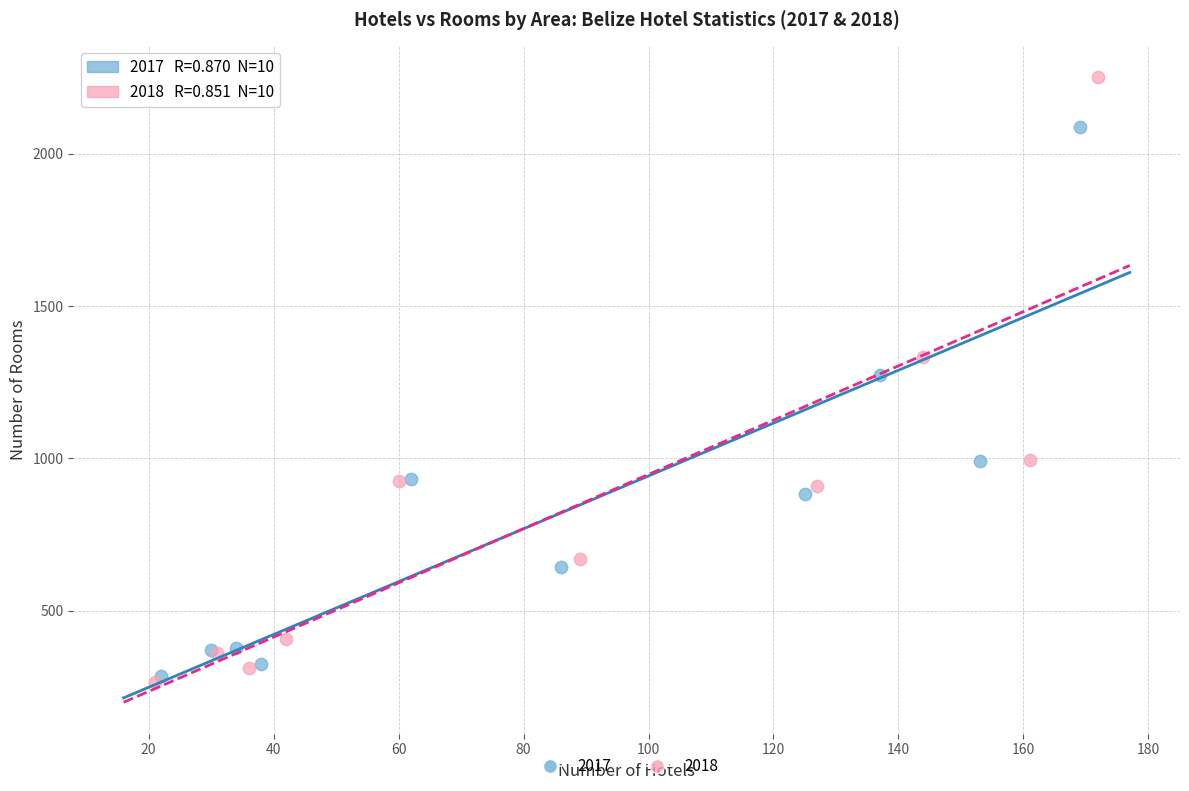

Which series has the widest spread of Y values?

2018